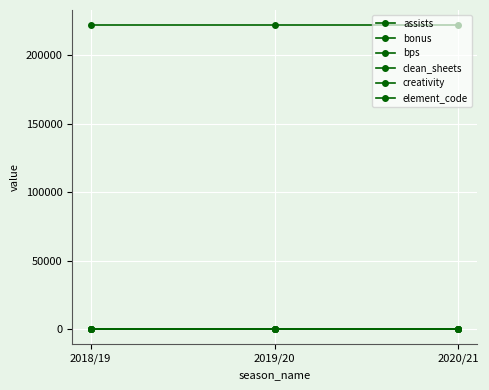

At which category does the chart reach its peak across all series?

2018/19